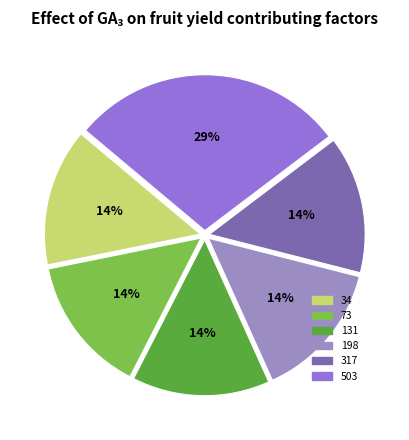

Approximately how many times larger is the value at 503 compared to 131?

2.0